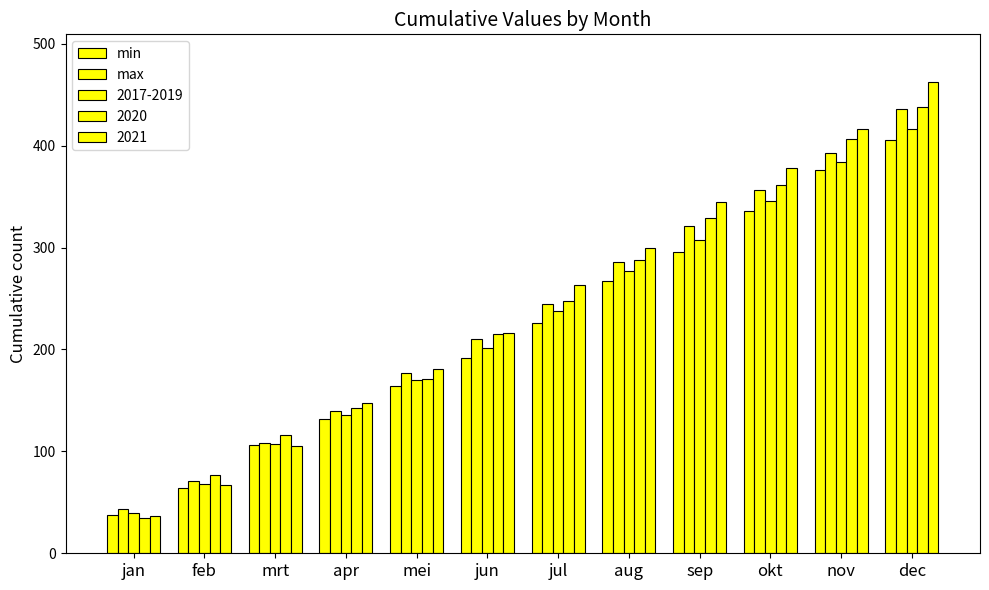

How many distinct data groups are displayed?

5